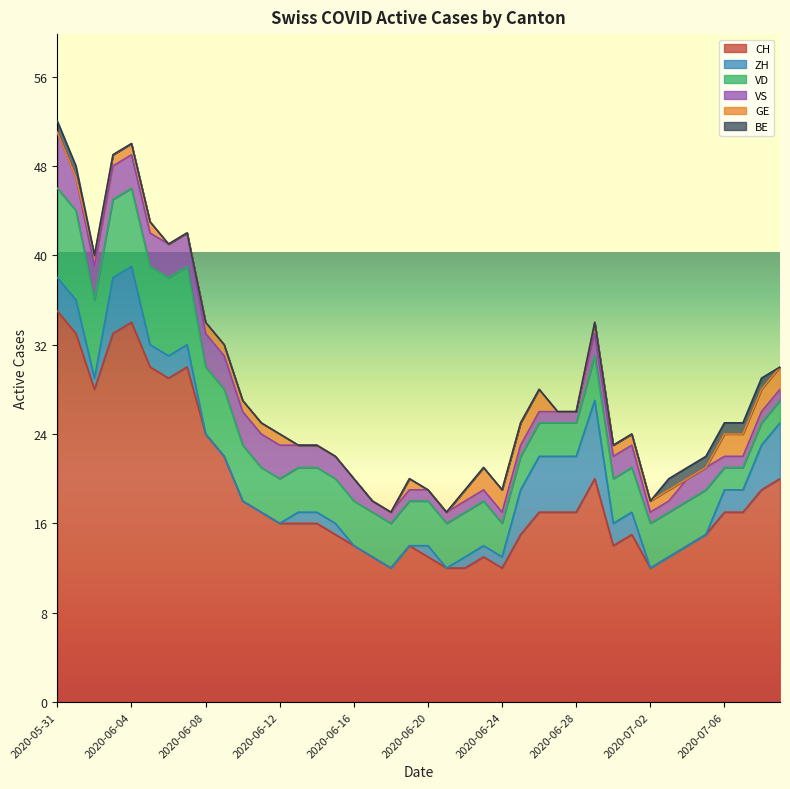

Is the value of ZH at 2020-07-02 greater than the value of VD at 2020-06-07?

No